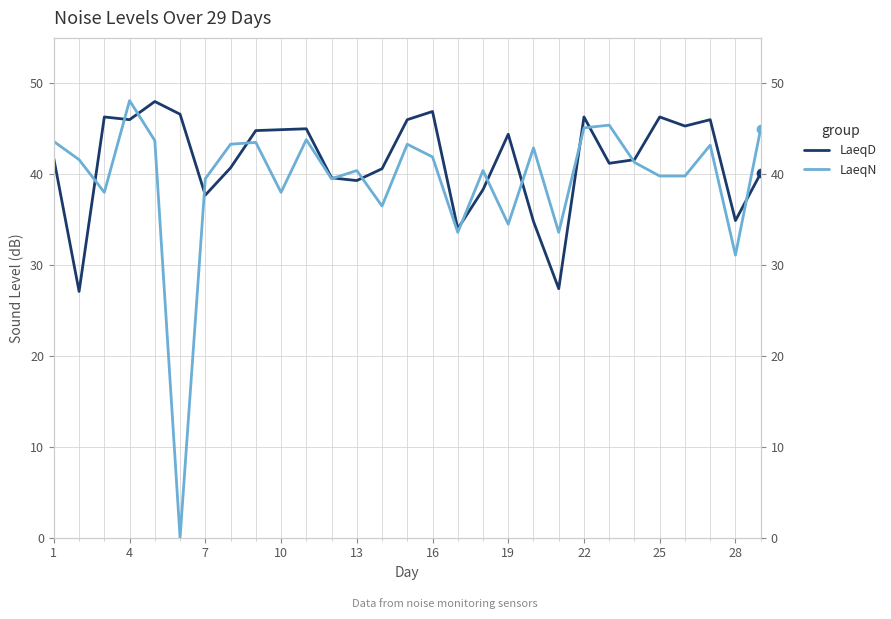

Count the number of data series in this chart.

2